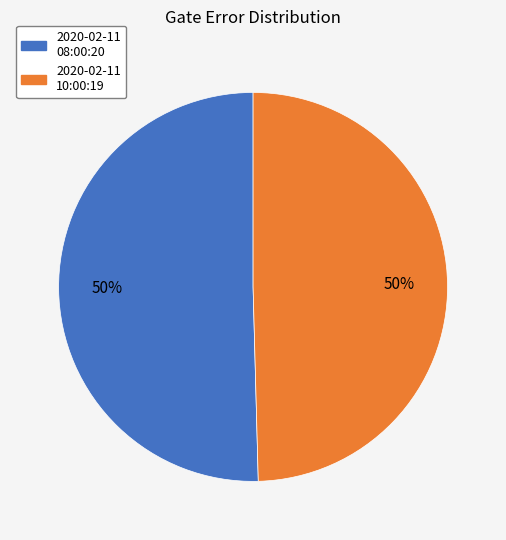

To the nearest percent, what is the average slice percentage?

50%